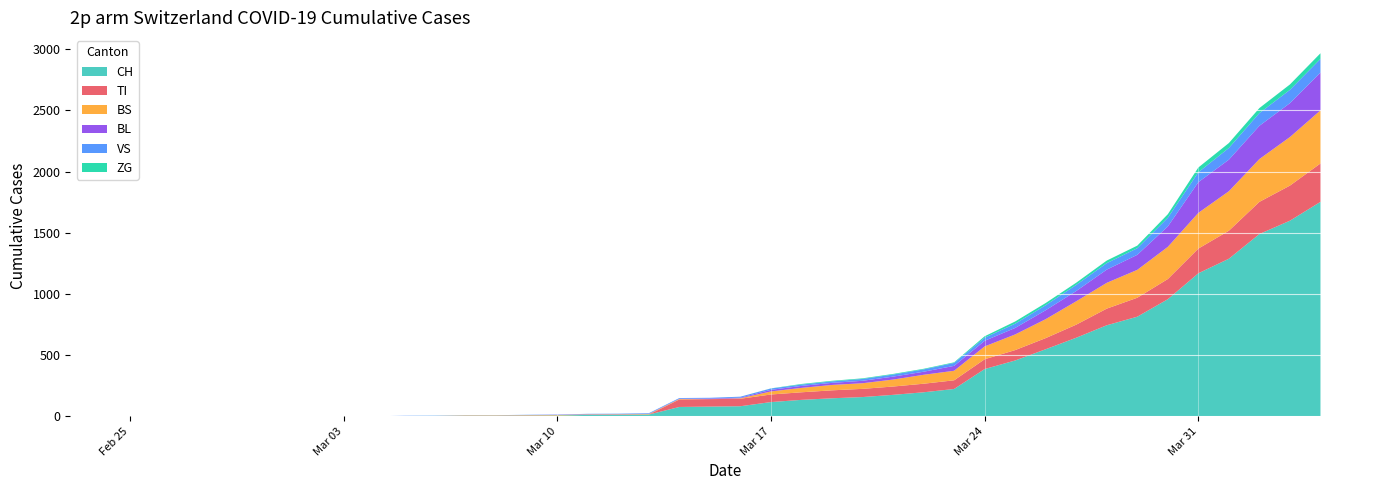

Reading left to right, list all the values displayed in this chart.

CH: 2020-02-25=0	2020-02-26=0	2020-02-27=0	2020-02-28=0	2020-02-29=0	2020-03-01=0	2020-03-02=0	2020-03-03=0	2020-03-04=0	2020-03-05=2	2020-03-06=3	2020-03-07=3	2020-03-08=3	2020-03-09=5	2020-03-10=6	2020-03-11=11	2020-03-12=12	2020-03-13=14	2020-03-14=76	2020-03-15=79	2020-03-16=82	2020-03-17=116	2020-03-18=134	2020-03-19=147	2020-03-20=157	2020-03-21=175	2020-03-22=196	2020-03-23=223	2020-03-24=386	2020-03-25=456	2020-03-26=548	2020-03-27=642	2020-03-28=744	2020-03-29=814	2020-03-30=957	2020-03-31=1169	2020-04-01=1288	2020-04-02=1490	2020-04-03=1599	2020-04-04=1753
TI: 2020-02-25=0	2020-02-26=0	2020-02-27=0	2020-02-28=0	2020-02-29=0	2020-03-01=0	2020-03-02=0	2020-03-03=0	2020-03-04=0	2020-03-05=0	2020-03-06=0	2020-03-07=0	2020-03-08=0	2020-03-09=0	2020-03-10=0	2020-03-11=0	2020-03-12=0	2020-03-13=0	2020-03-14=61	2020-03-15=61	2020-03-16=61	2020-03-17=62	2020-03-18=62	2020-03-19=65	2020-03-20=67	2020-03-21=68	2020-03-22=70	2020-03-23=71	2020-03-24=80	2020-03-25=85	2020-03-26=91	2020-03-27=107	2020-03-28=136	2020-03-29=155	2020-03-30=165	2020-03-31=202	2020-04-01=229	2020-04-02=263	2020-04-03=287	2020-04-04=314
BS: 2020-02-25=0	2020-02-26=0	2020-02-27=0	2020-02-28=0	2020-02-29=0	2020-03-01=0	2020-03-02=0	2020-03-03=0	2020-03-04=0	2020-03-05=0	2020-03-06=0	2020-03-07=4	2020-03-08=4	2020-03-09=4	2020-03-10=4	2020-03-11=4	2020-03-12=4	2020-03-13=4	2020-03-14=4	2020-03-15=0	2020-03-16=4	2020-03-17=25	2020-03-18=36	2020-03-19=44	2020-03-20=46	2020-03-21=57	2020-03-22=73	2020-03-23=78	2020-03-24=105	2020-03-25=128	2020-03-26=155	2020-03-27=191	2020-03-28=211	2020-03-29=228	2020-03-30=263	2020-03-31=292	2020-04-01=323	2020-04-02=350	2020-04-03=397	2020-04-04=434
BL: 2020-02-25=0	2020-02-26=0	2020-02-27=0	2020-02-28=0	2020-02-29=0	2020-03-01=0	2020-03-02=0	2020-03-03=0	2020-03-04=0	2020-03-05=0	2020-03-06=0	2020-03-07=0	2020-03-08=0	2020-03-09=1	2020-03-10=2	2020-03-11=2	2020-03-12=2	2020-03-13=2	2020-03-14=2	2020-03-15=5	2020-03-16=5	2020-03-17=13	2020-03-18=16	2020-03-19=17	2020-03-20=20	2020-03-21=24	2020-03-22=25	2020-03-23=40	2020-03-24=46	2020-03-25=53	2020-03-26=73	2020-03-27=84	2020-03-28=108	2020-03-29=123	2020-03-30=167	2020-03-31=251	2020-04-01=258	2020-04-02=272	2020-04-03=277	2020-04-04=309
VS: 2020-02-25=0	2020-02-26=0	2020-02-27=0	2020-02-28=0	2020-02-29=0	2020-03-01=0	2020-03-02=0	2020-03-03=0	2020-03-04=0	2020-03-05=2	2020-03-06=2	2020-03-07=2	2020-03-08=2	2020-03-09=2	2020-03-10=2	2020-03-11=3	2020-03-12=3	2020-03-13=5	2020-03-14=6	2020-03-15=6	2020-03-16=8	2020-03-17=11	2020-03-18=11	2020-03-19=12	2020-03-20=15	2020-03-21=17	2020-03-22=19	2020-03-23=24	2020-03-24=25	2020-03-25=35	2020-03-26=41	2020-03-27=50	2020-03-28=53	2020-03-29=54	2020-03-30=71	2020-03-31=81	2020-04-01=96	2020-04-02=104	2020-04-03=109	2020-04-04=112
ZG: 2020-02-25=0	2020-02-26=0	2020-02-27=0	2020-02-28=0	2020-02-29=0	2020-03-01=0	2020-03-02=0	2020-03-03=0	2020-03-04=0	2020-03-05=0	2020-03-06=0	2020-03-07=0	2020-03-08=0	2020-03-09=0	2020-03-10=0	2020-03-11=0	2020-03-12=0	2020-03-13=0	2020-03-14=0	2020-03-15=0	2020-03-16=0	2020-03-17=1	2020-03-18=5	2020-03-19=5	2020-03-20=5	2020-03-21=5	2020-03-22=5	2020-03-23=5	2020-03-24=12	2020-03-25=18	2020-03-26=18	2020-03-27=18	2020-03-28=21	2020-03-29=21	2020-03-30=29	2020-03-31=39	2020-04-01=40	2020-04-02=41	2020-04-03=44	2020-04-04=46